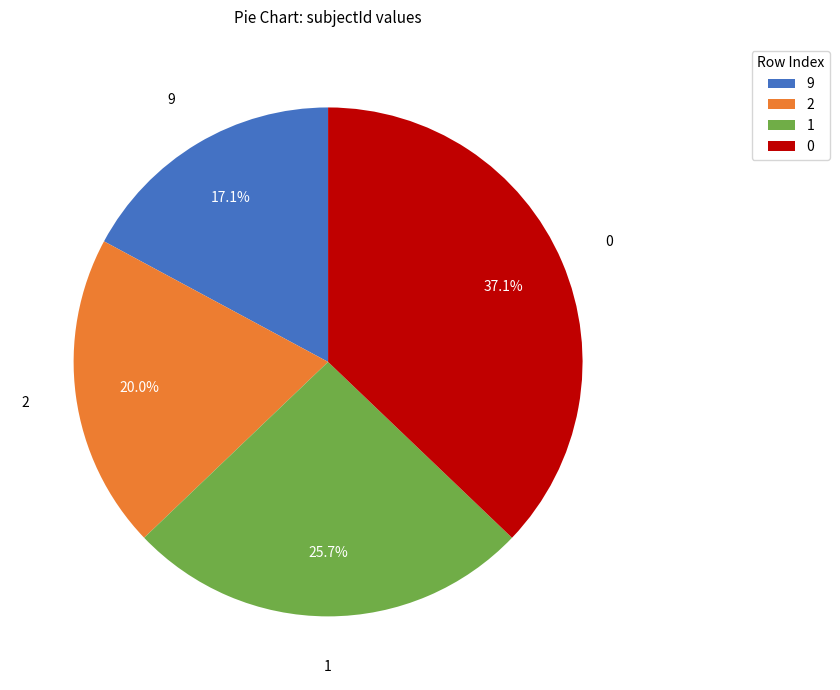

Count the number of slices in the pie.

4